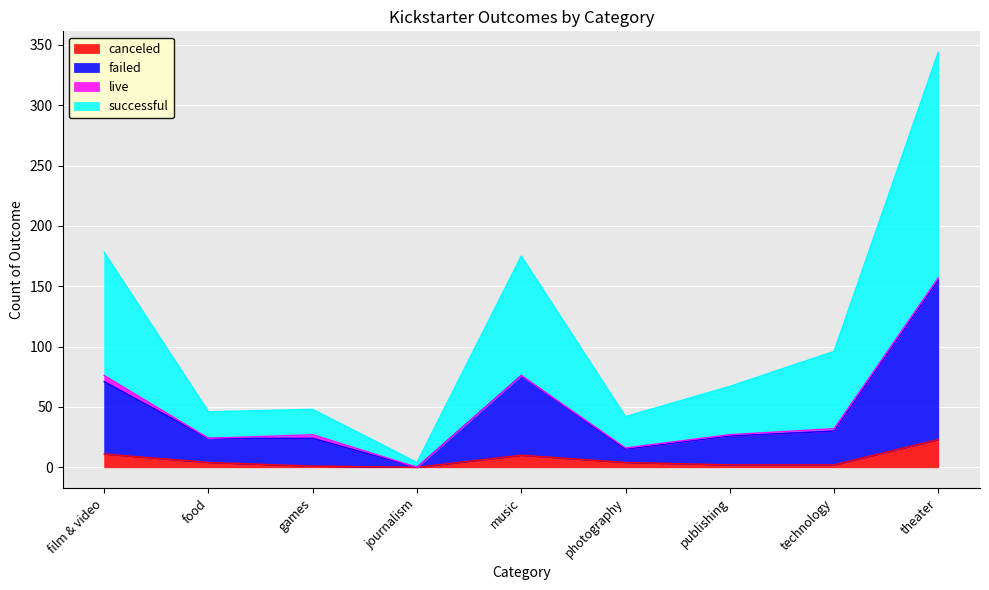

Is the value of canceled at publishing greater than the value of successful at film & video?

No